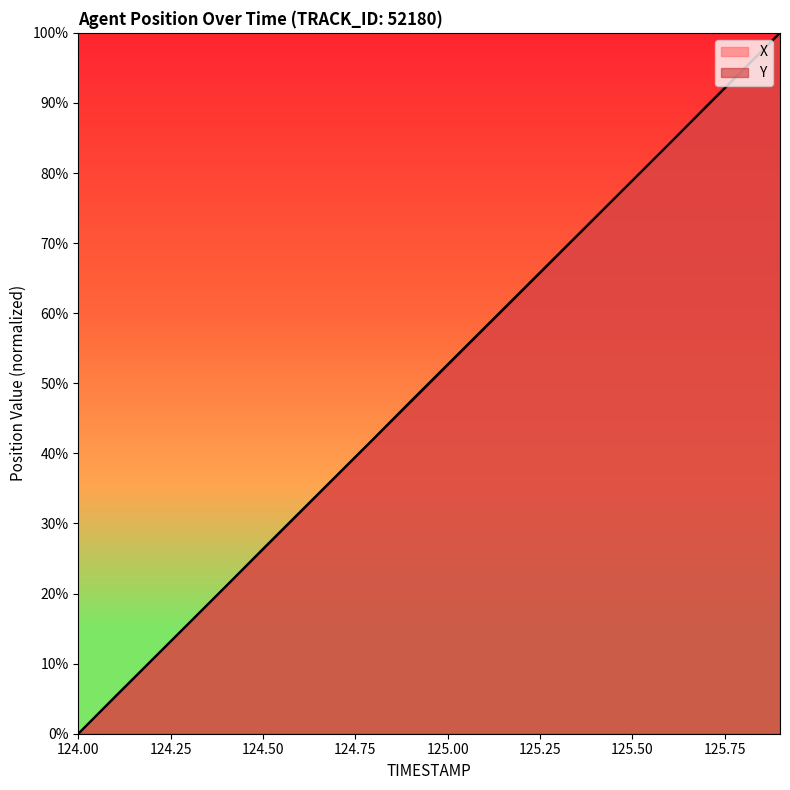

Which series has the widest spread of values?

X